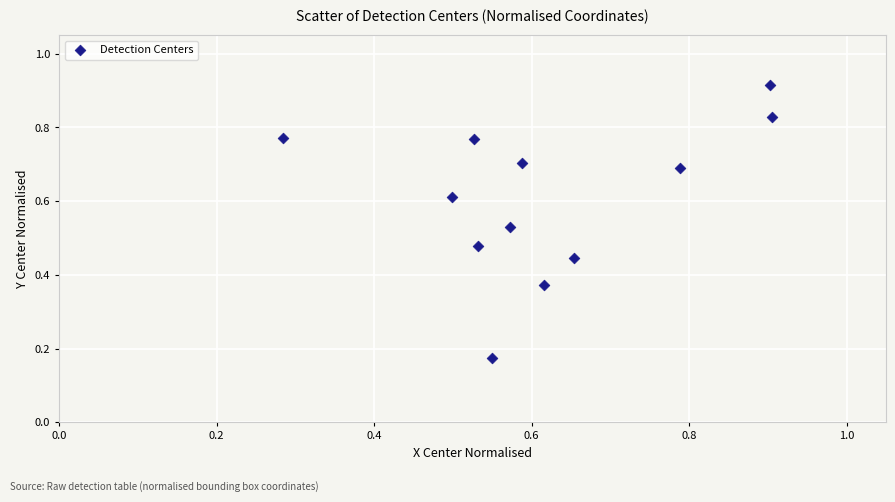

What is the range of Y values (max minus min)?

0.7